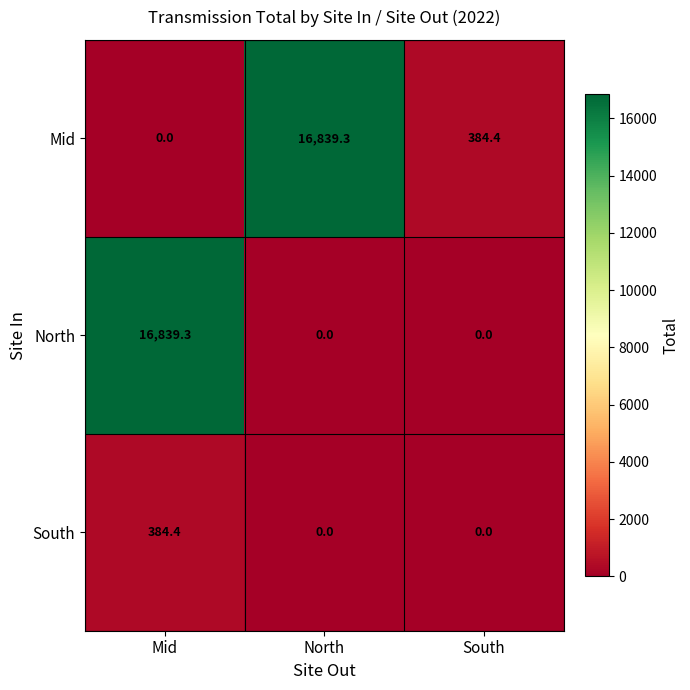

Which series has the largest total across all categories?

Mid